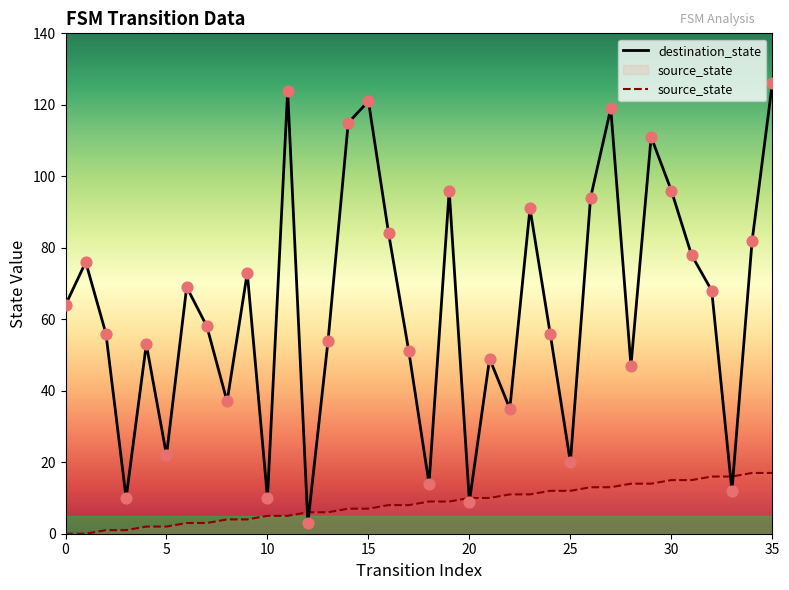

Which series has the widest spread of Y values?

destination_state